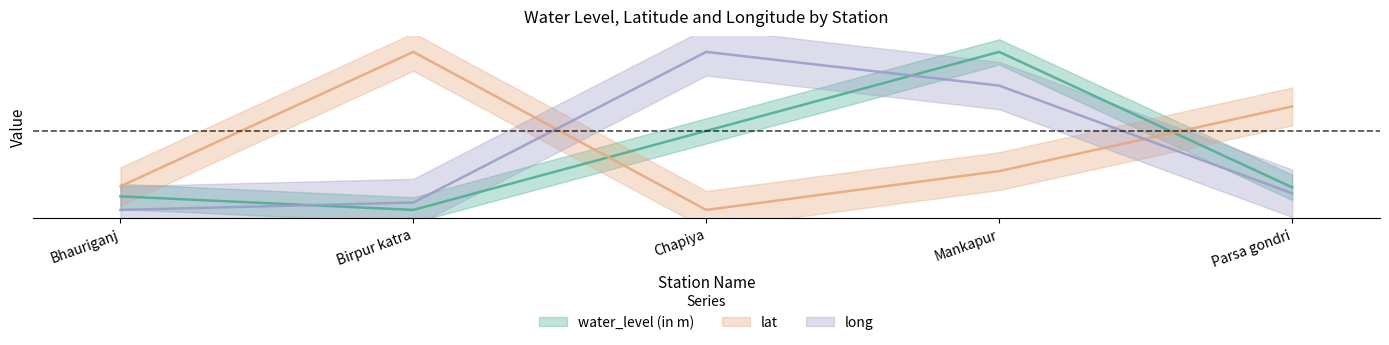

Read the water_level (in m) value at Bhauriganj.

0.1